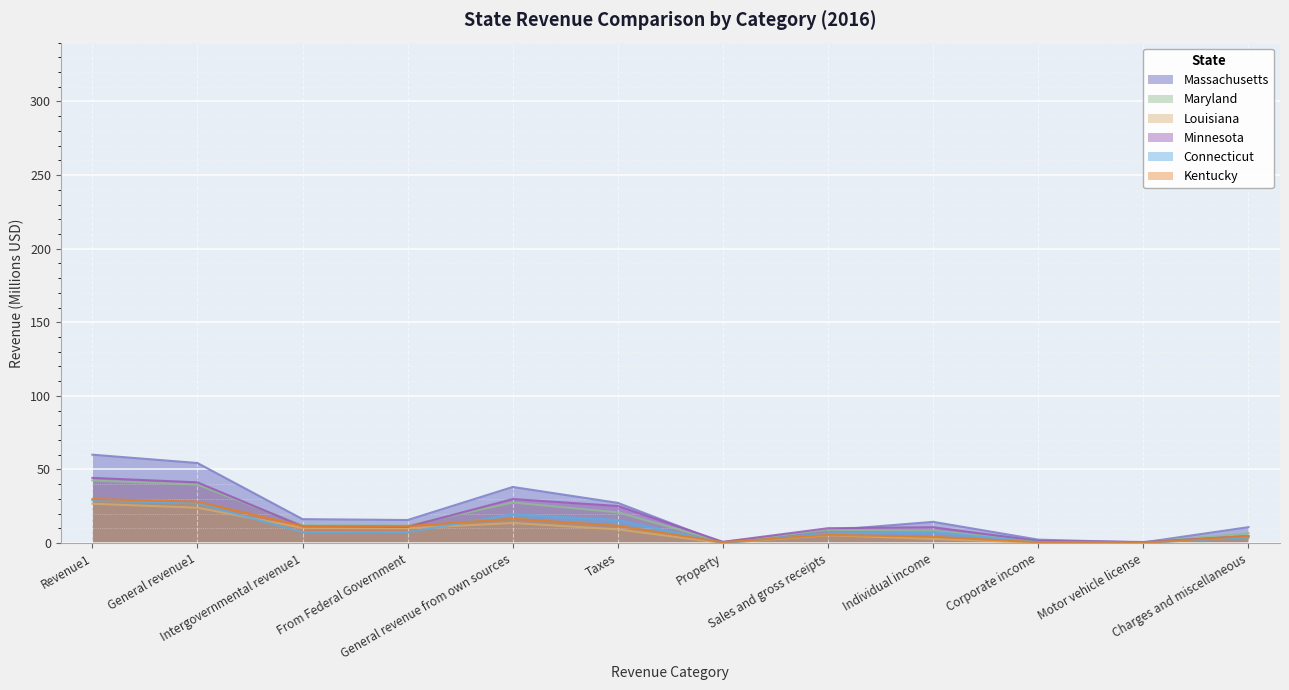

What is the approximate value of Connecticut at Taxes?

15.7